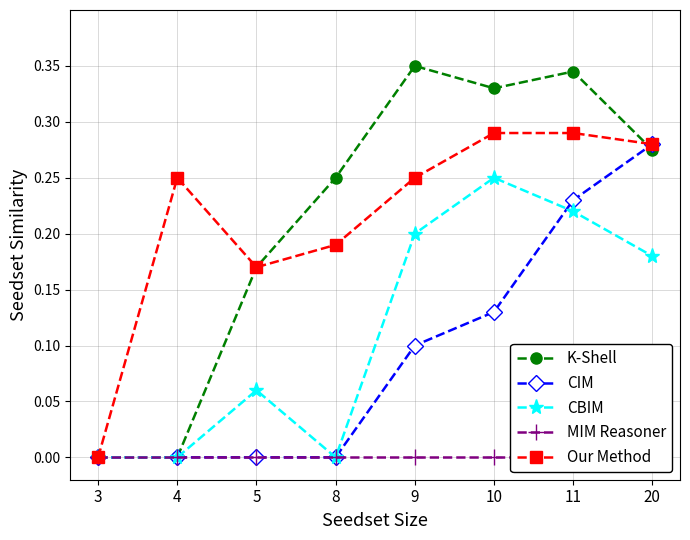

What is the total value across all series at 8?

0.4